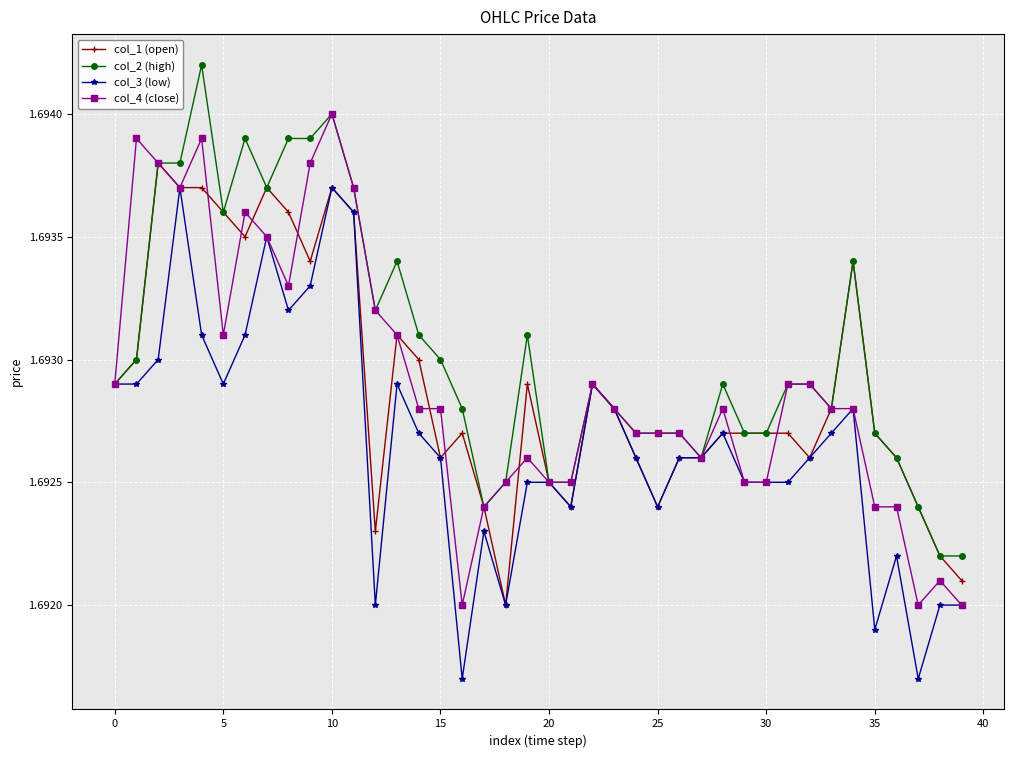

Which series has the largest total across all categories?

col_2 (high)